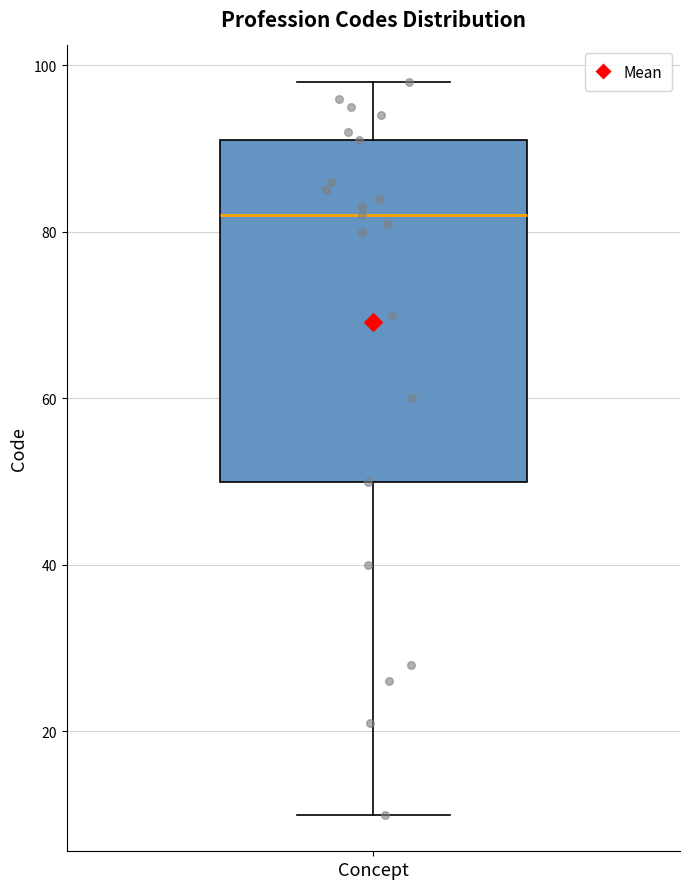

Transcribe this box plot: give where the median line is, the range the box spans, and where the two whiskers end, as read against the y-axis. The values are not printed on the chart, so give them approximately, as read against the axis.

median 82, box 50 to 92, whiskers 10 to 98